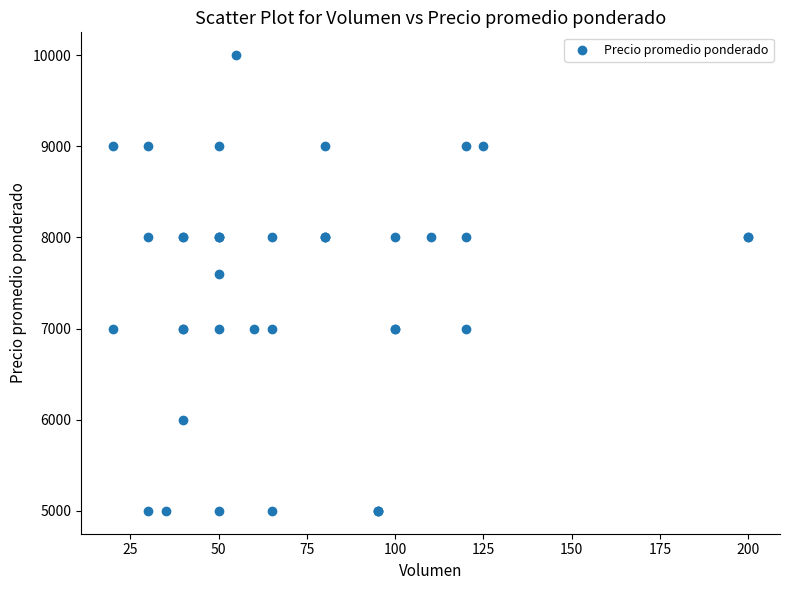

What Y value in the scatter plot is closest to 7500?

7600